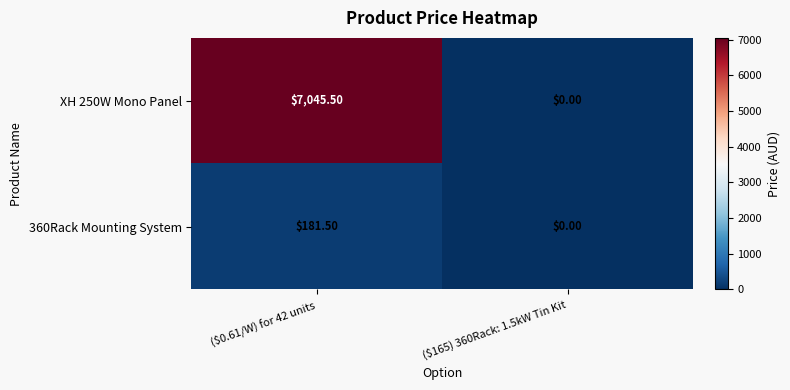

How many categories are shown in the chart?

2